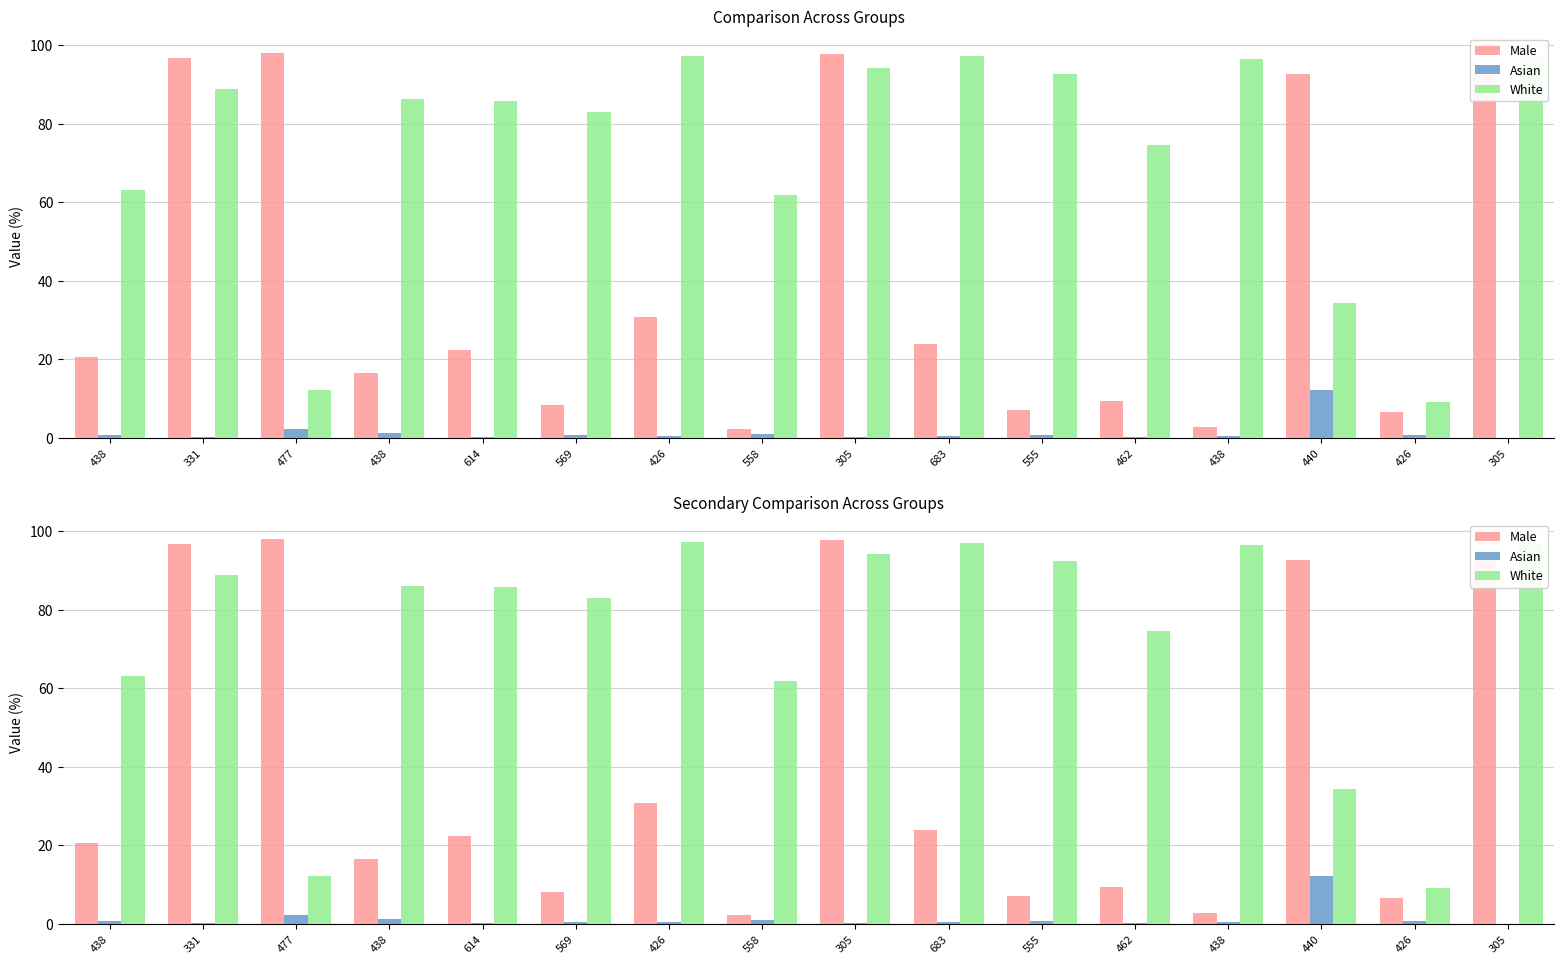

True or false: Male has a value of 98.0 at 477.

True